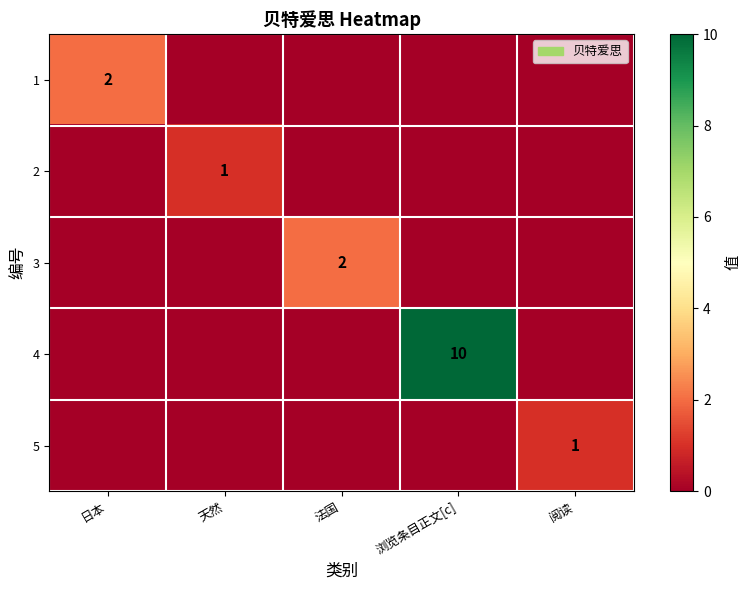

At 浏览条目正文[c], list the series in order from largest to smallest.

4, 1, 2, 3, 5